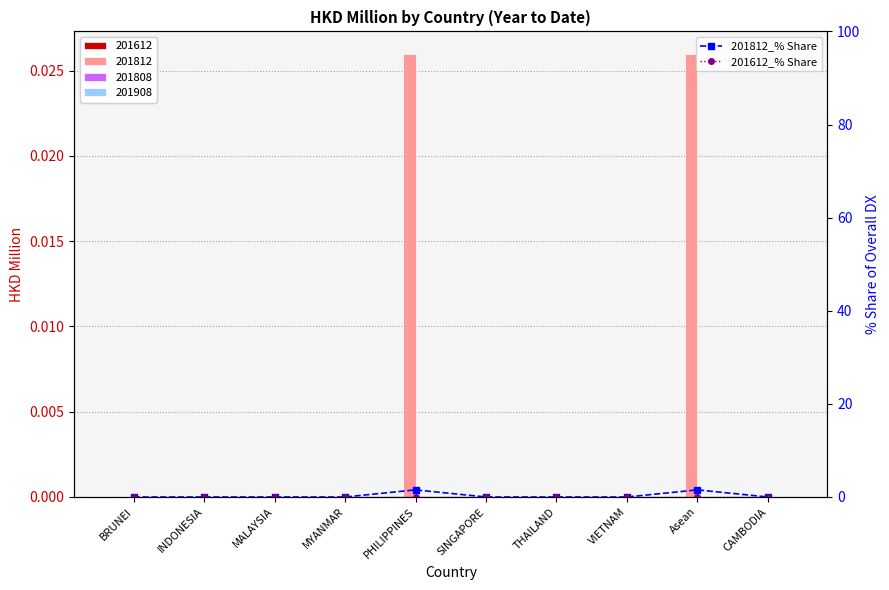

Which has a higher value, Asean or BRUNEI?

Asean